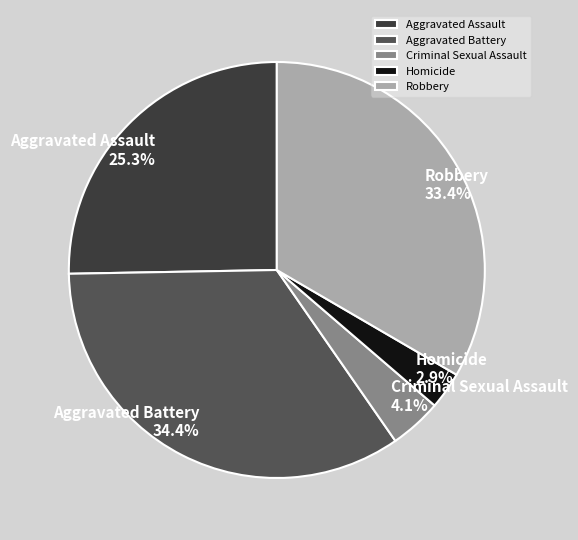

How many slices are in this pie chart?

5